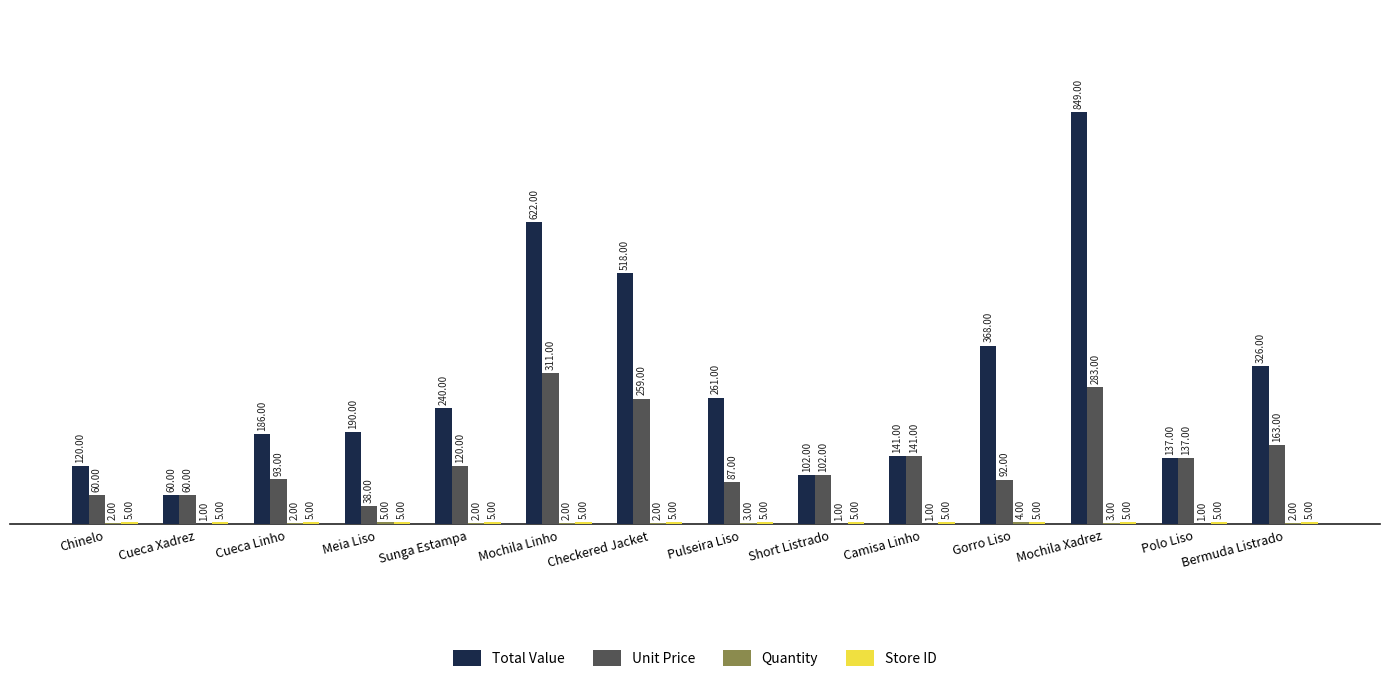

What is the spread (max minus min) of values at Meia Liso?

185